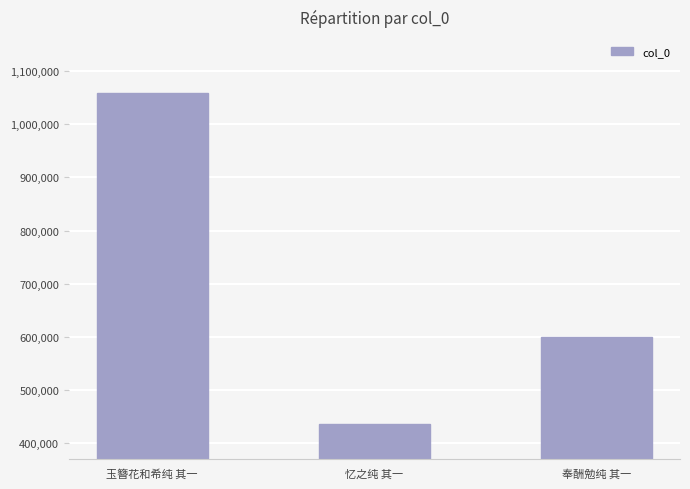

What is the difference between the values at 奉酬勉纯 其一 and 玉簪花和希纯 其一?

458751